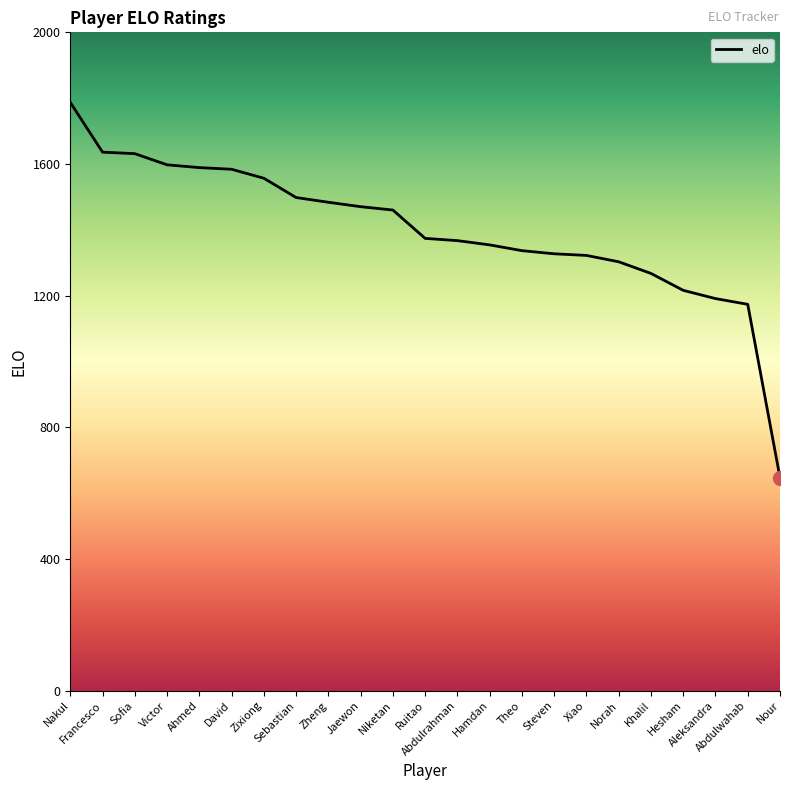

Is it true that the value at Hamdan is 1354.2?

True